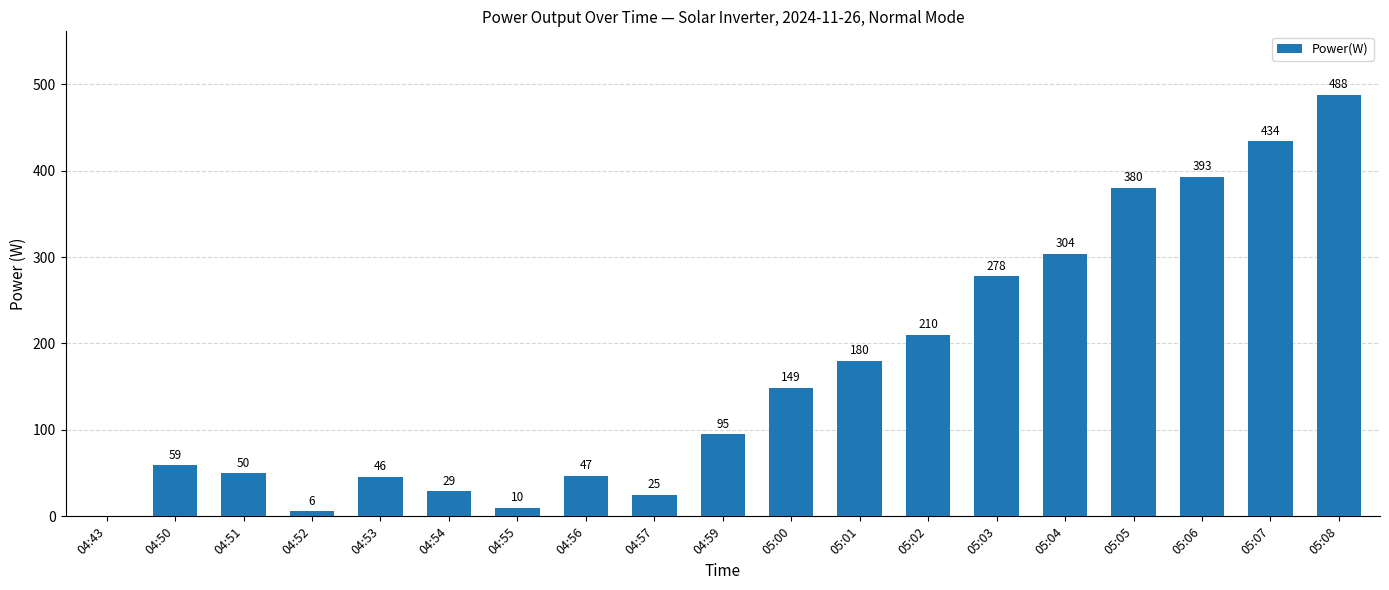

What is the change in value from 04:50 to 04:55?

-49